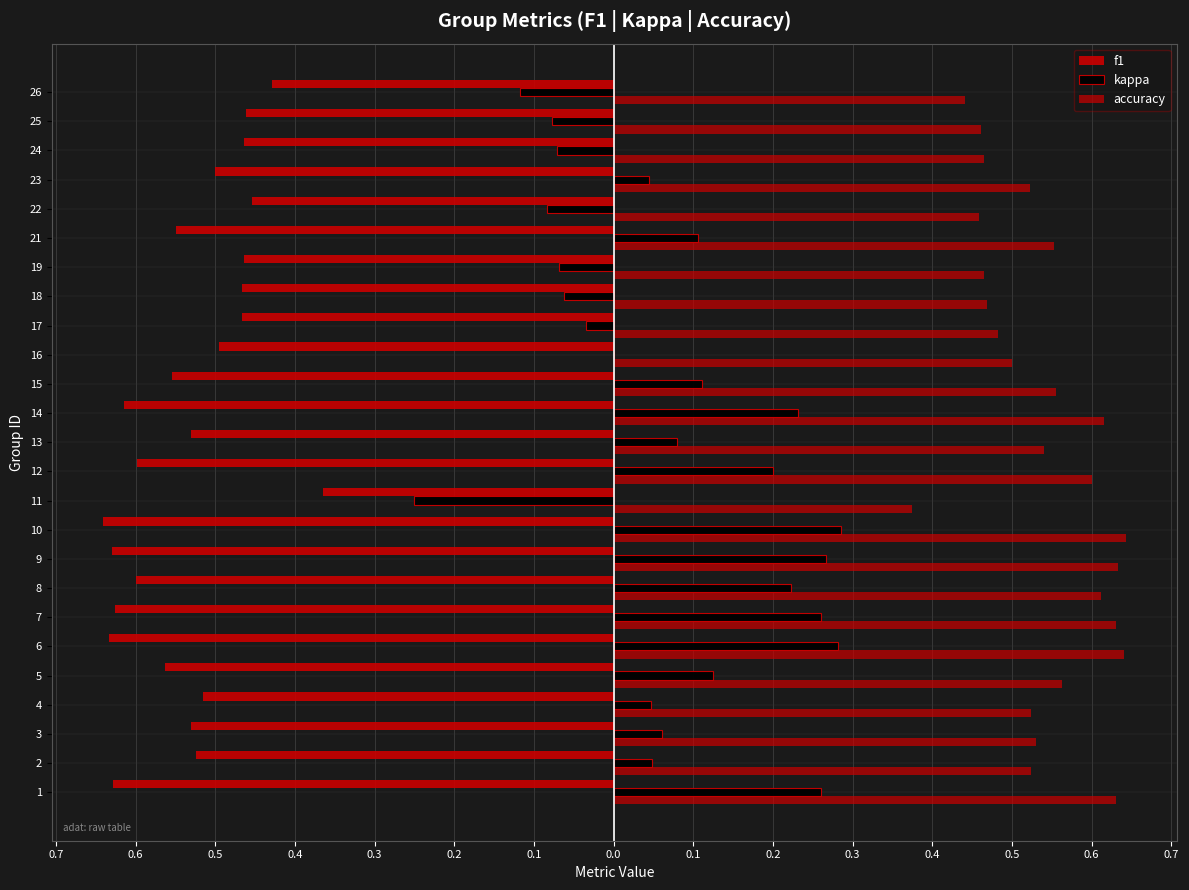

How many values in the kappa series are below 0?

8